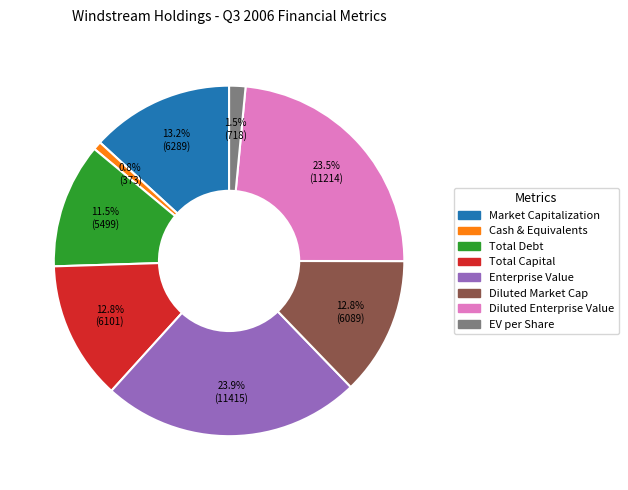

How much of the chart is everything except Diluted Market Cap?

87.2%